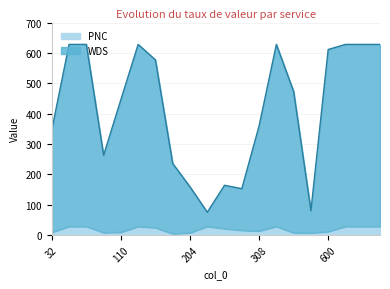

Which series has the largest total across all categories?

WDS